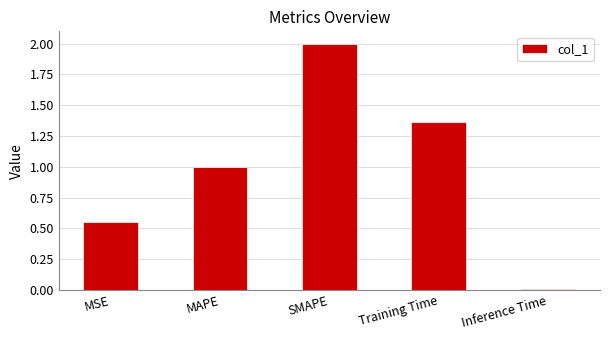

What is the difference between the maximum and minimum values?

2.0